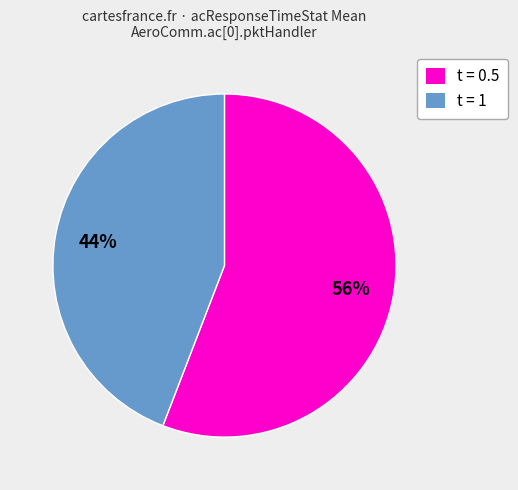

To the nearest percent, what percentage of the pie is t = 1?

44%